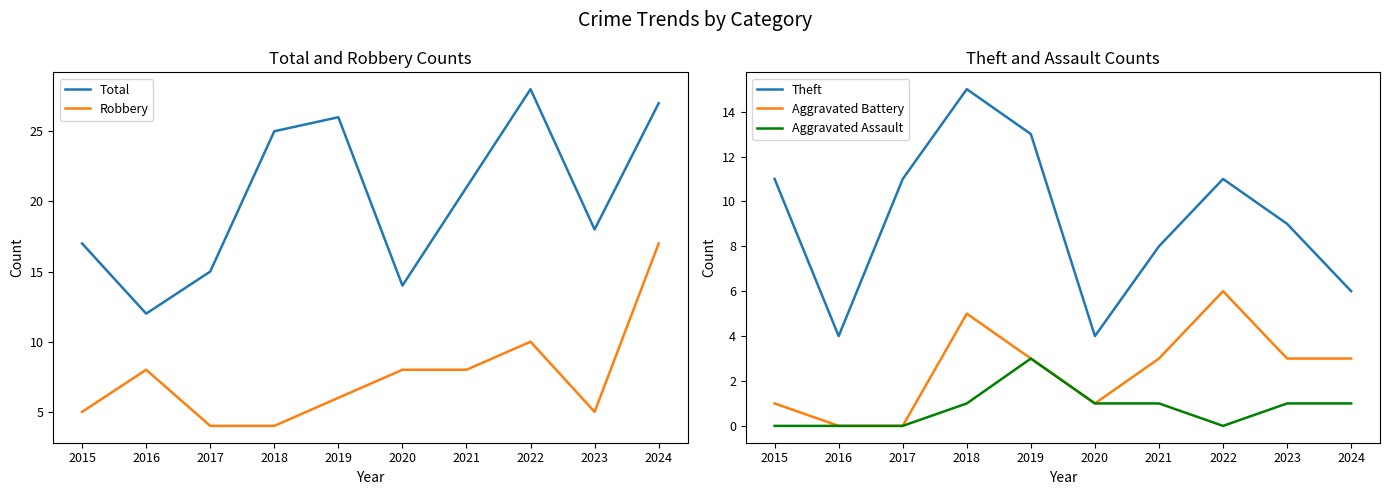

What is the difference between the second highest and second lowest values in the Aggravated Battery series?

5